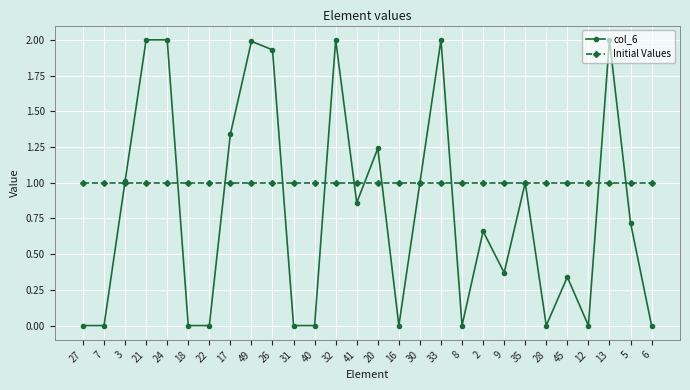

How many data points does each series have?

28